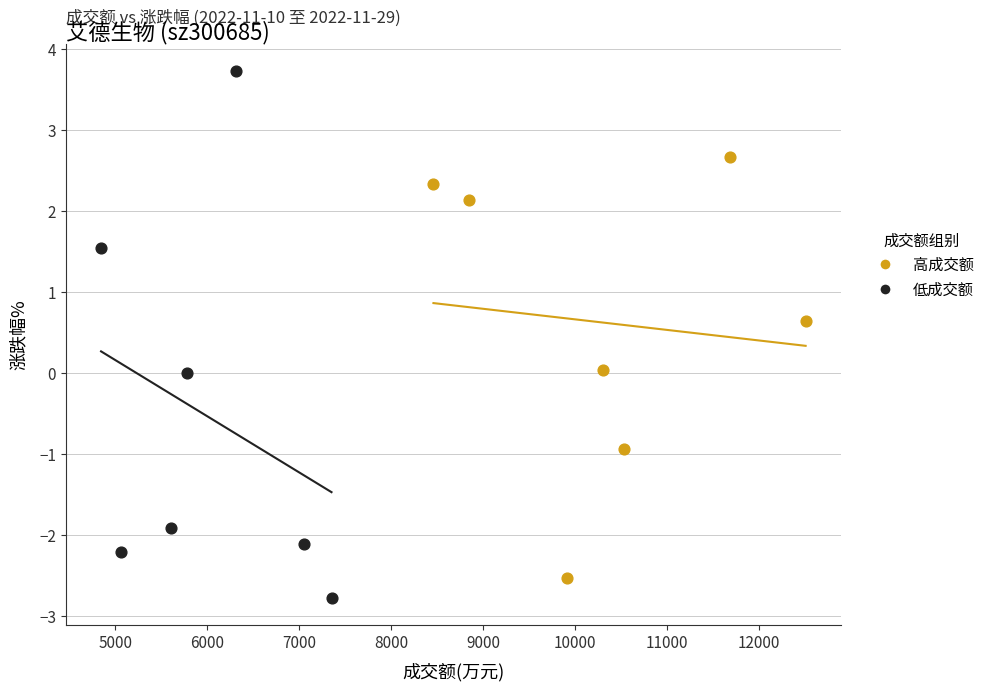

Which series has the widest spread of Y values?

低成交额